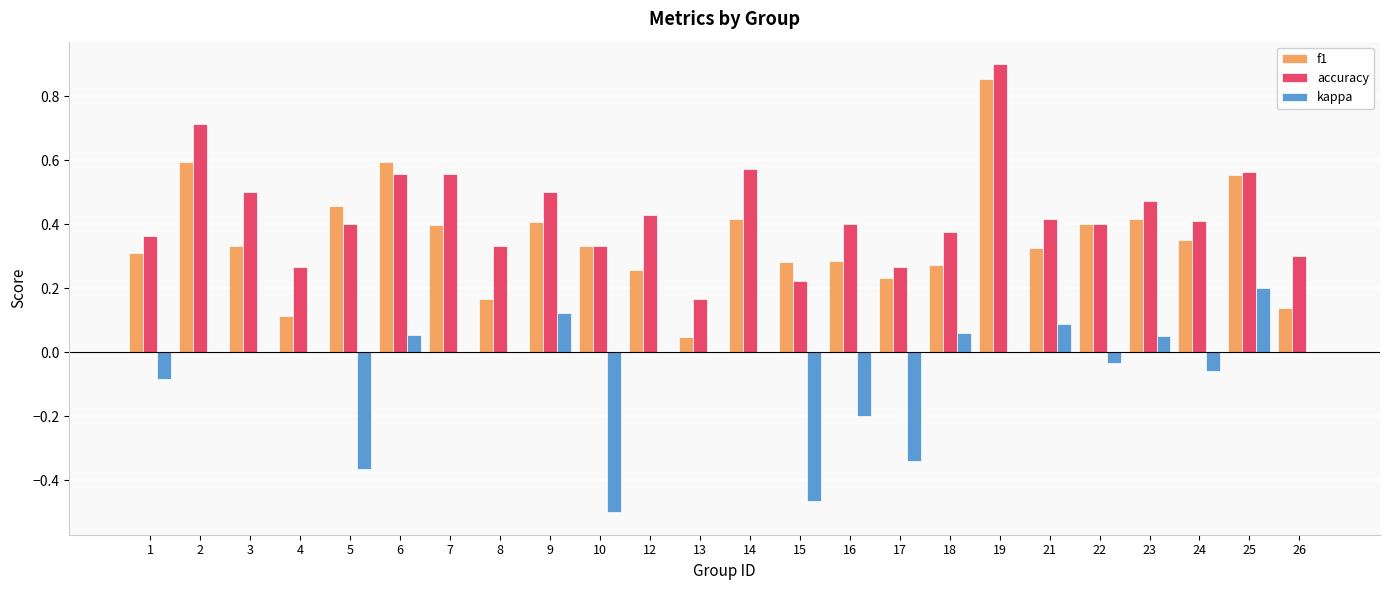

Is it true that f1 equals 0.2 at 17?

True